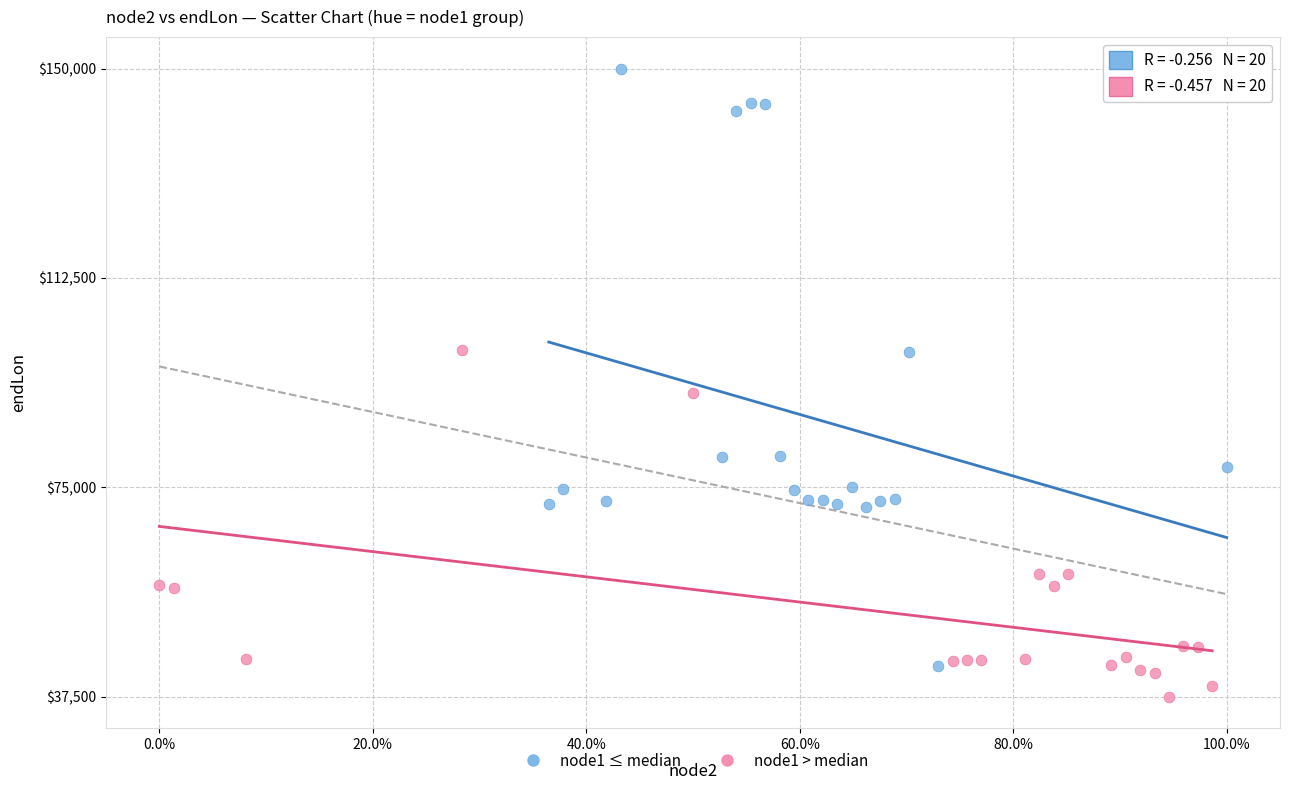

Which series reaches the maximum Y coordinate?

node1 ≤ median